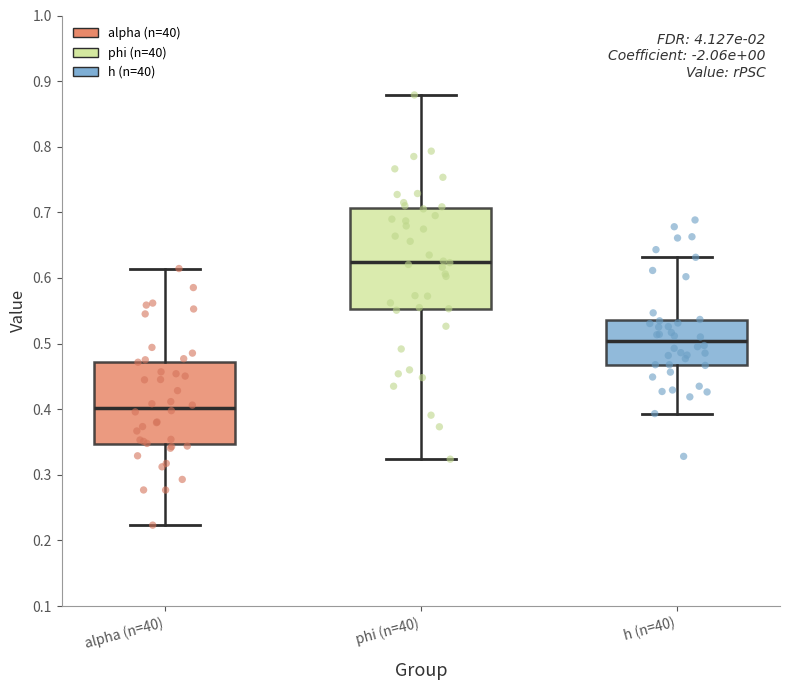

Where does the median line of the box for alpha (n=40) sit on the y-axis? The values are not printed on the chart, so give them approximately, as read against the axis.

0.40